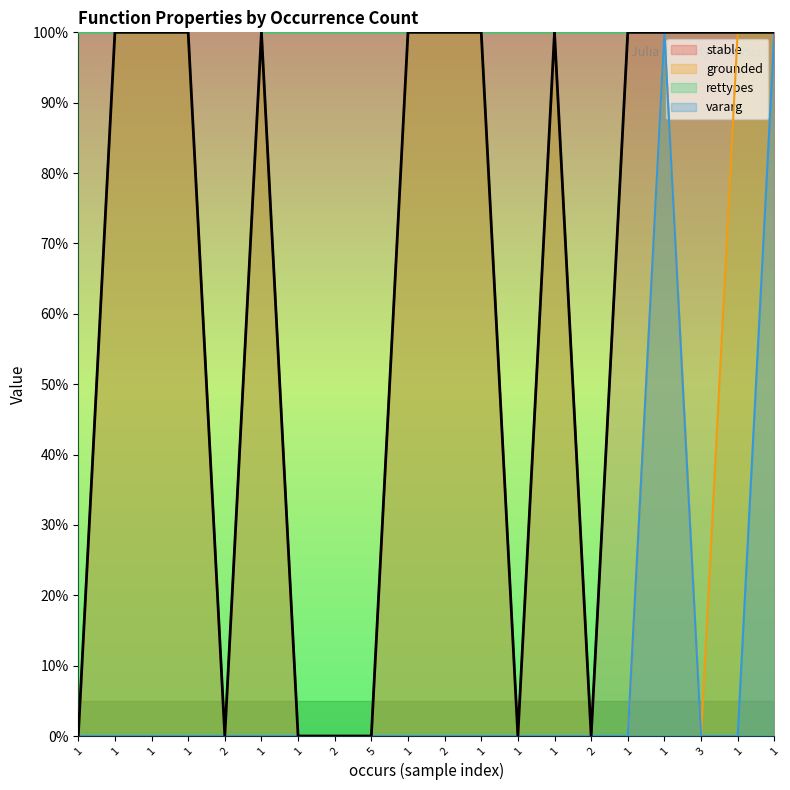

At which label does grounded reach its peak?

1